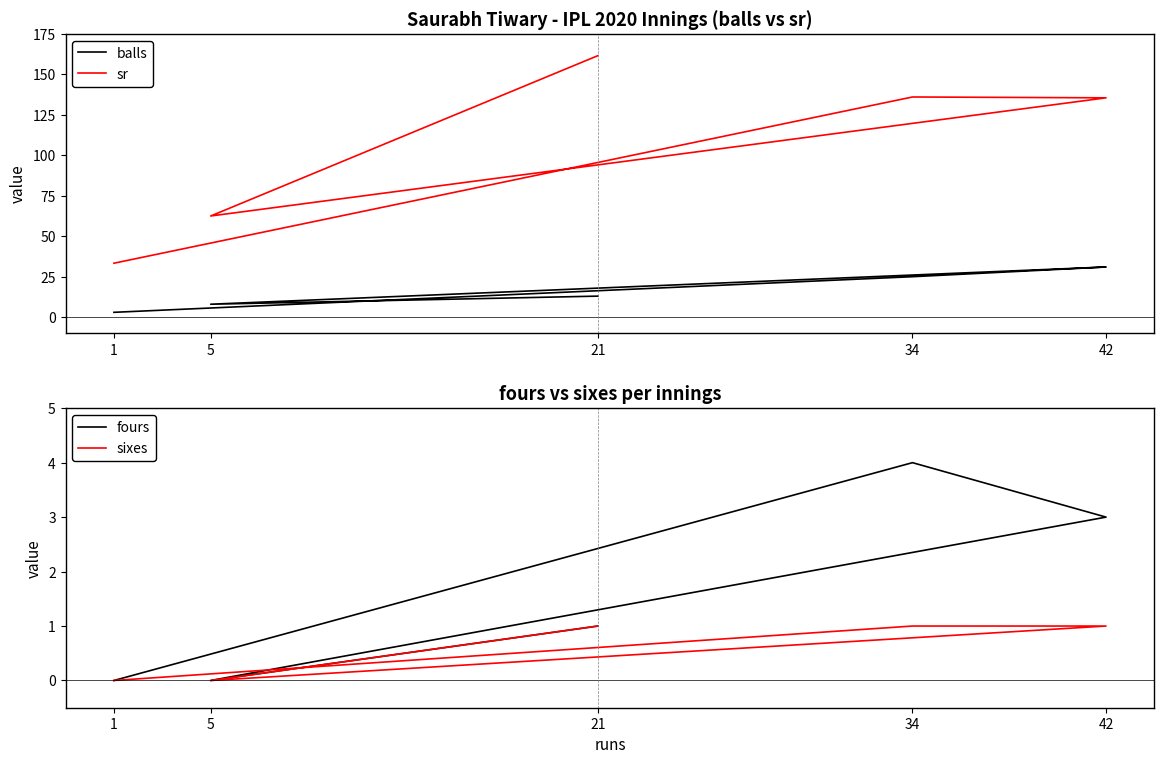

Reading left to right, what are all the values shown in this chart?

balls: 1=3.0	34=25.0	42=31.0	5=8.0	21=13.0
sr: 1=33.3	34=136.0	42=135.5	5=62.5	21=161.5
fours: 1=0.0	34=4.0	42=3.0	5=0.0	21=1.0
sixes: 1=0.0	34=1.0	42=1.0	5=0.0	21=1.0